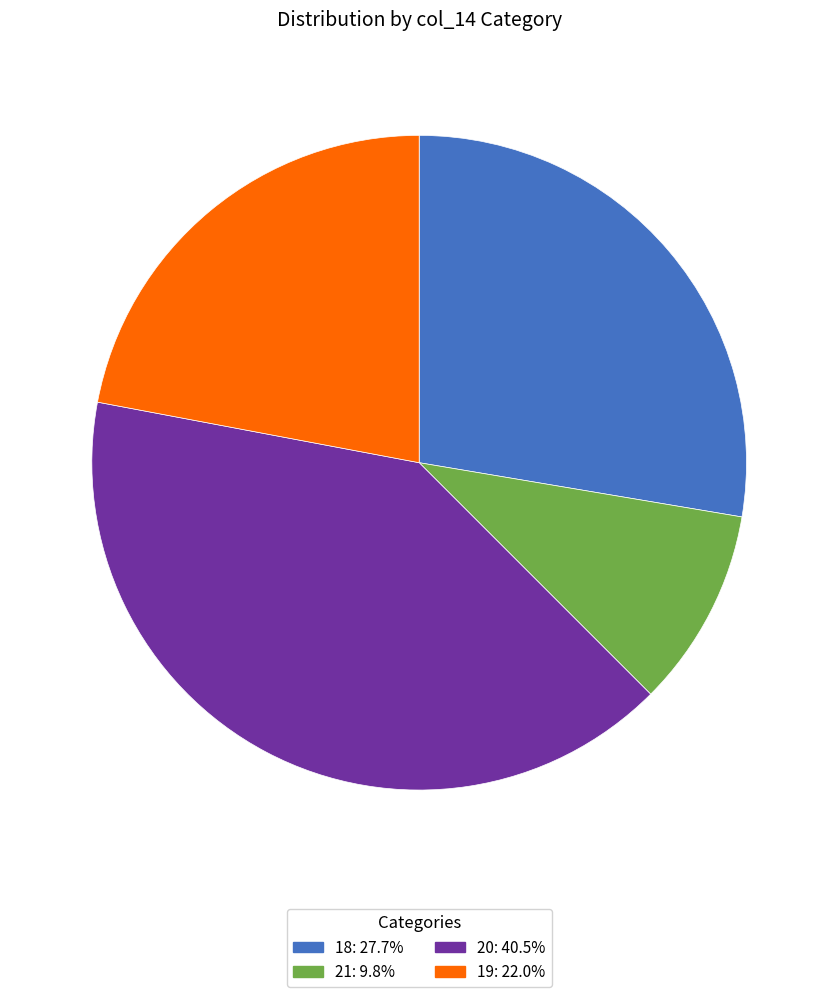

Does any single category account for the majority?

No